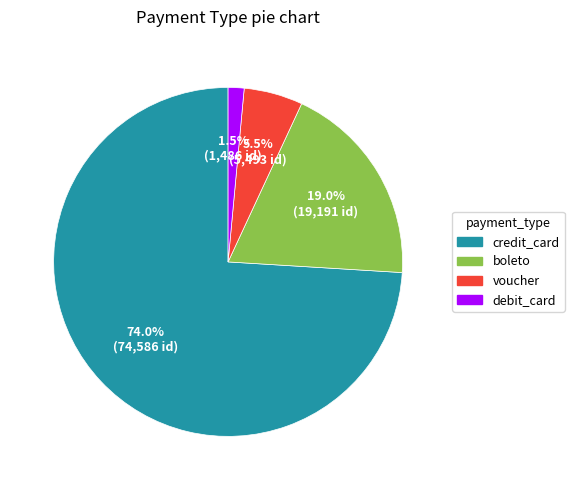

What is the smallest slice in the pie chart?

debit_card